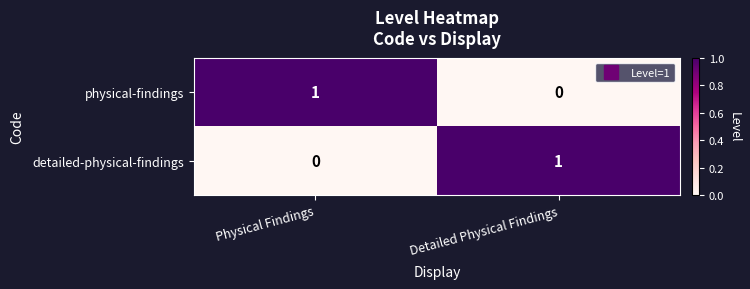

At which label is physical-findings closest to 0?

Detailed Physical Findings